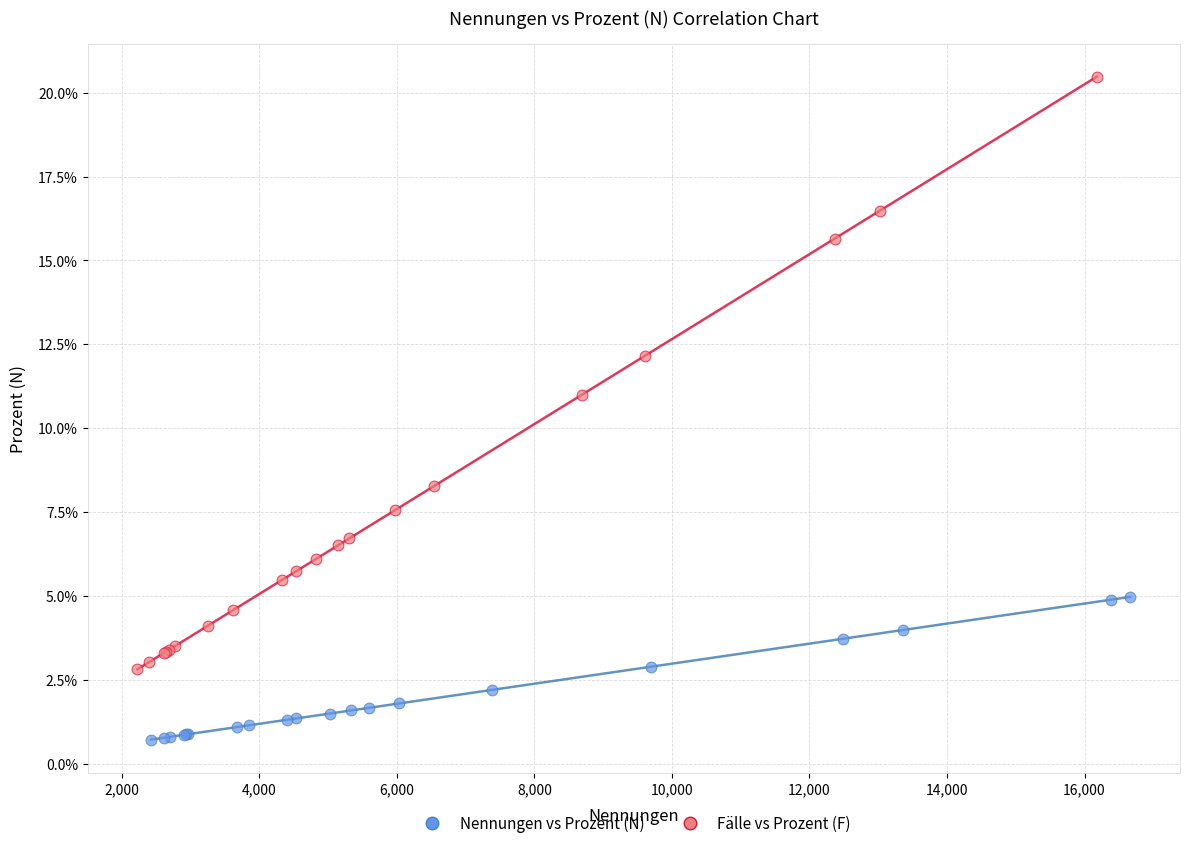

Which series has the widest spread of Y values?

Fälle vs Prozent (F)